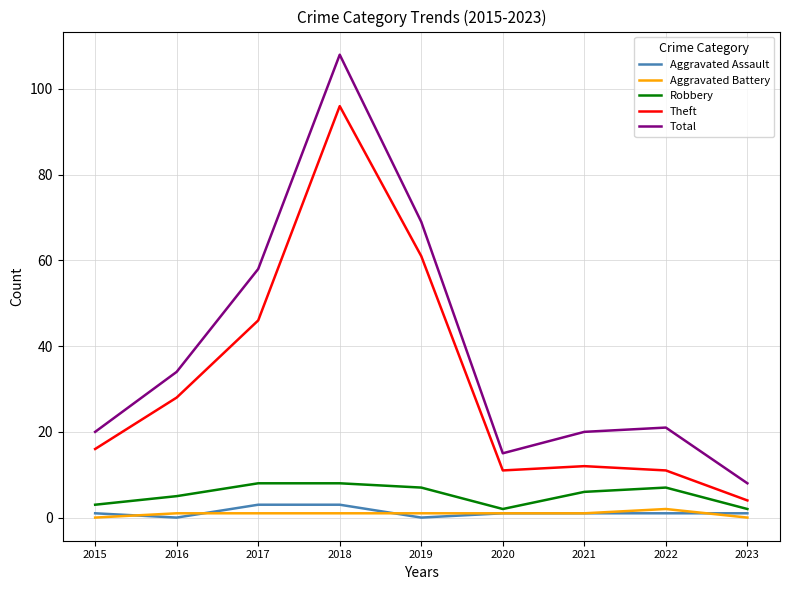

List the series in order of their peak value, highest first.

Total, Theft, Robbery, Aggravated Assault, Aggravated Battery